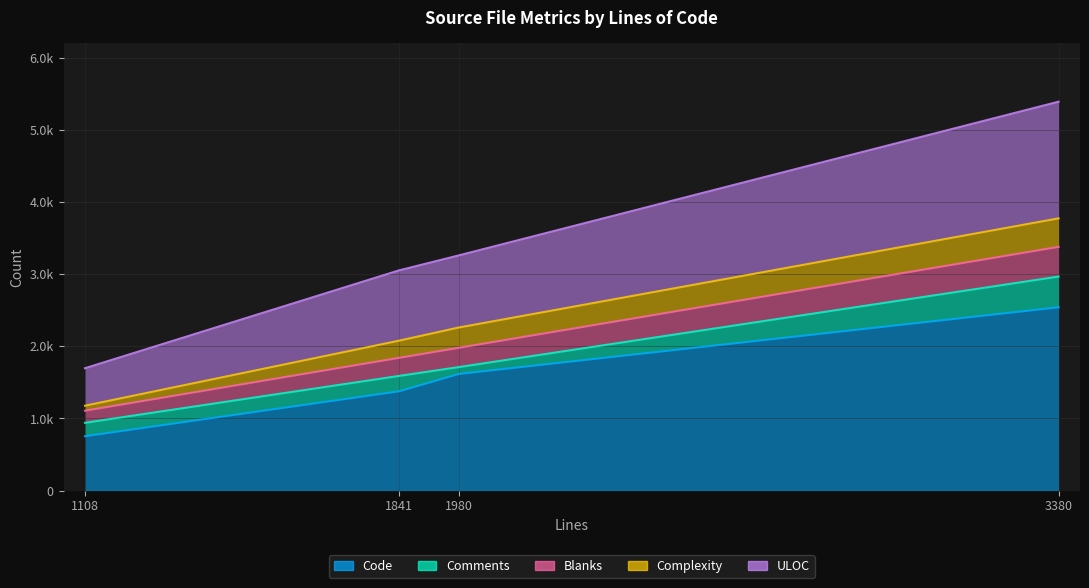

The value of Comments at 1108 is 309. True or false?

False